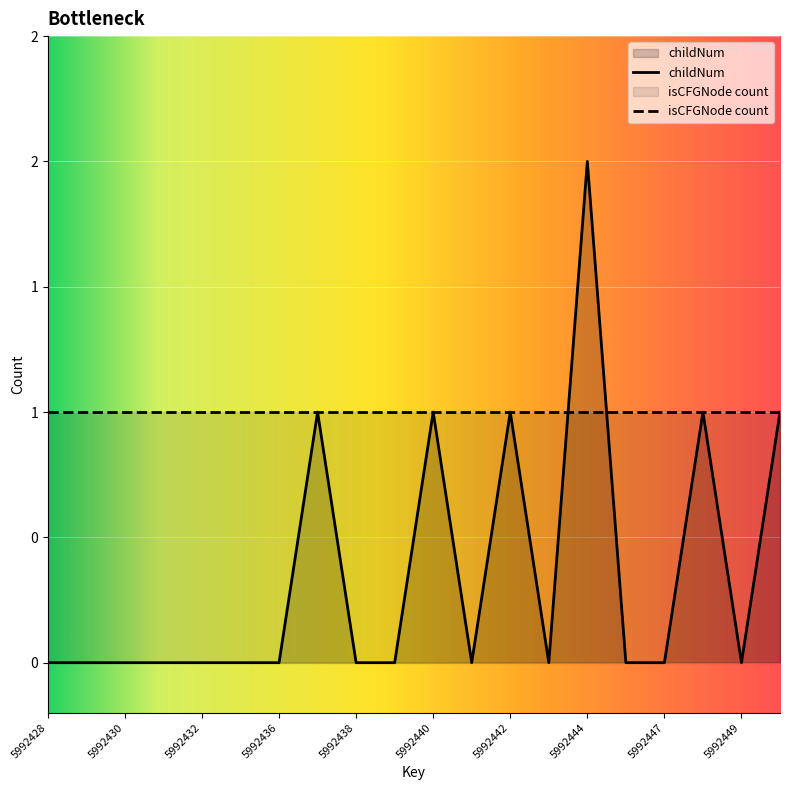

Is it true that the value at 5992439 is 0?

True